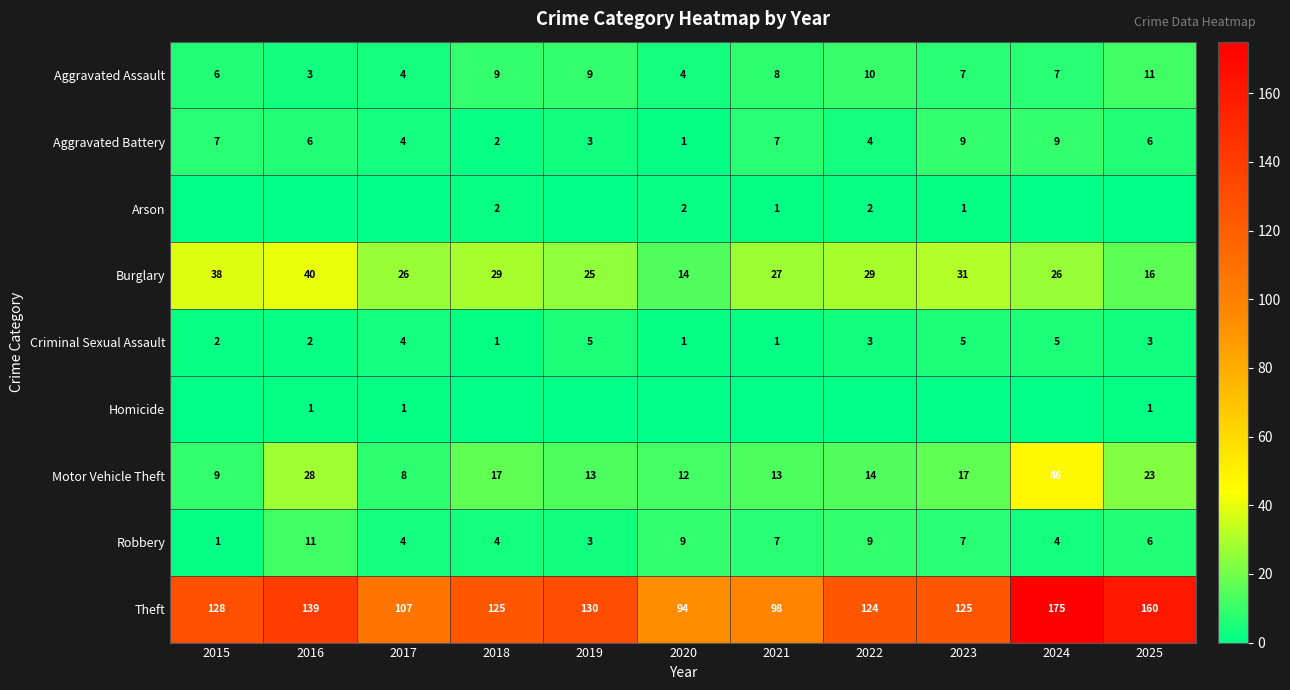

The value of Aggravated Assault at 2024 is 7. True or false?

True